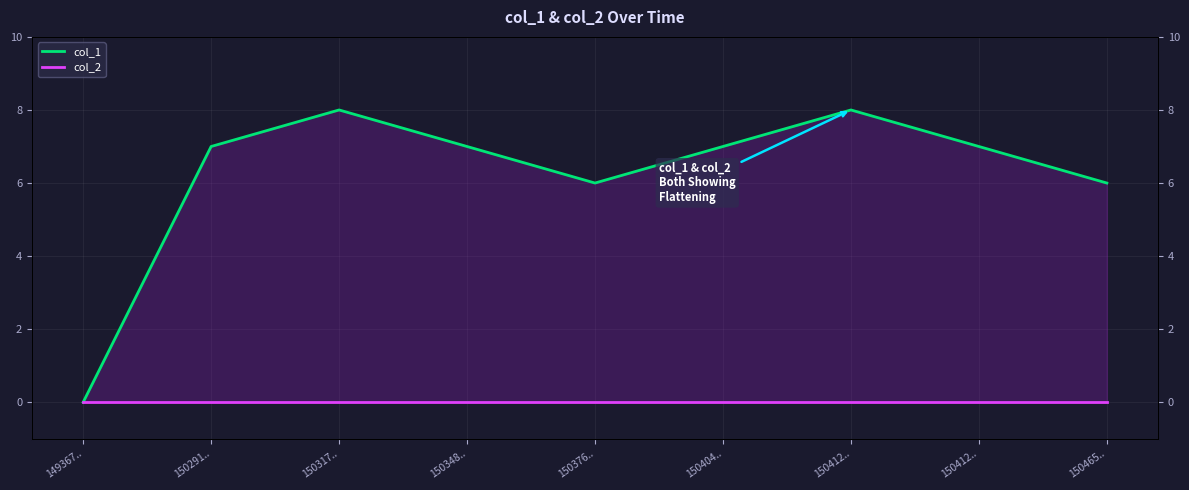

Reading left to right, list all the values displayed in this chart.

col_1: 0	7	8	7	6	7	8	7	6
col_2: 0	0	0	0	0	0	0	0	0